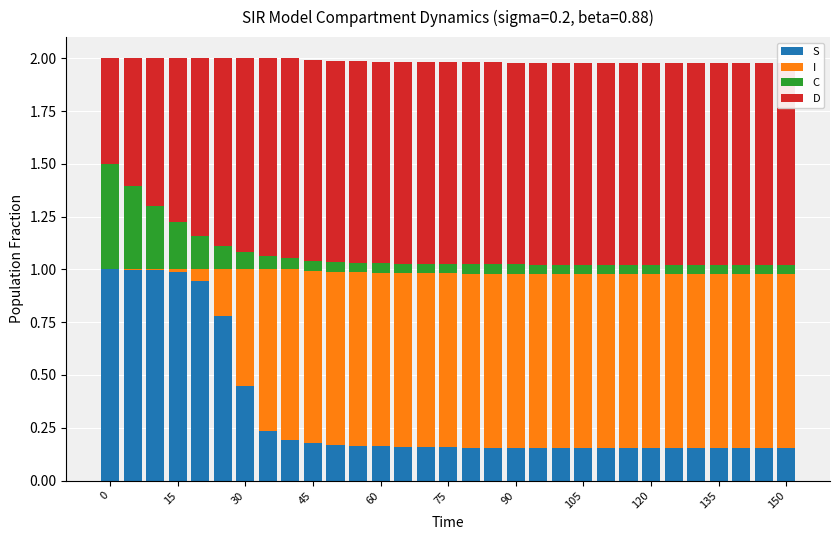

List the series in order of their overall mean, lowest first.

C, S, I, D